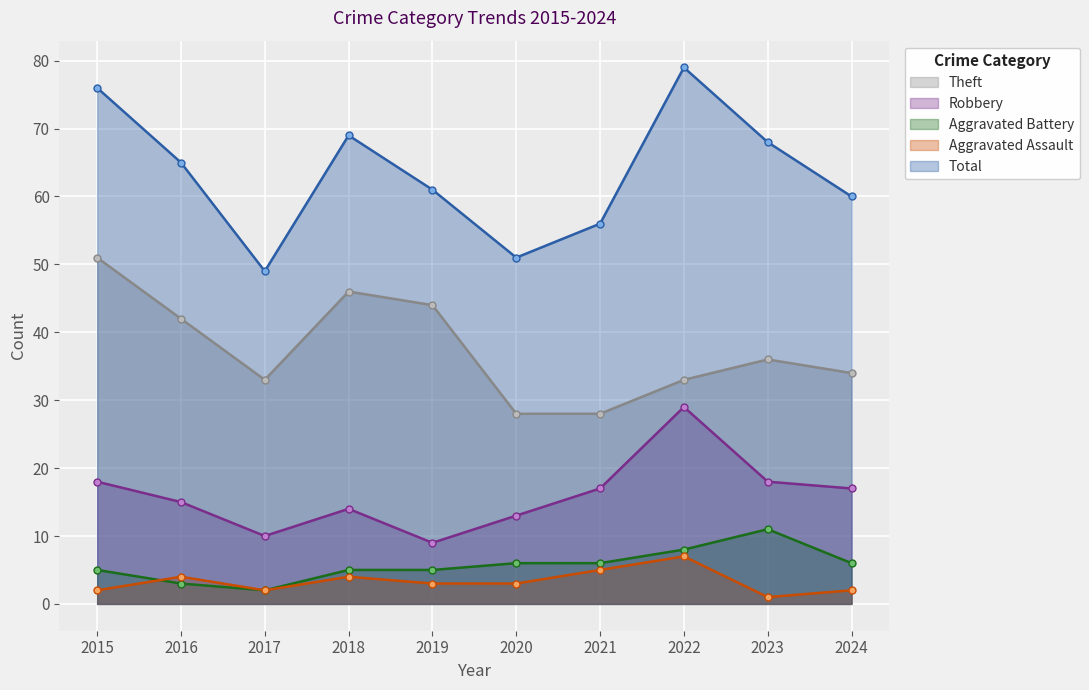

Reading left to right, extract all data points from this chart.

Aggravated Assault: 2	4	2	4	3	3	5	7	1	2
Aggravated Battery: 5	3	2	5	5	6	6	8	11	6
Robbery: 18	15	10	14	9	13	17	29	18	17
Theft: 51	42	33	46	44	28	28	33	36	34
Total: 76	65	49	69	61	51	56	79	68	60